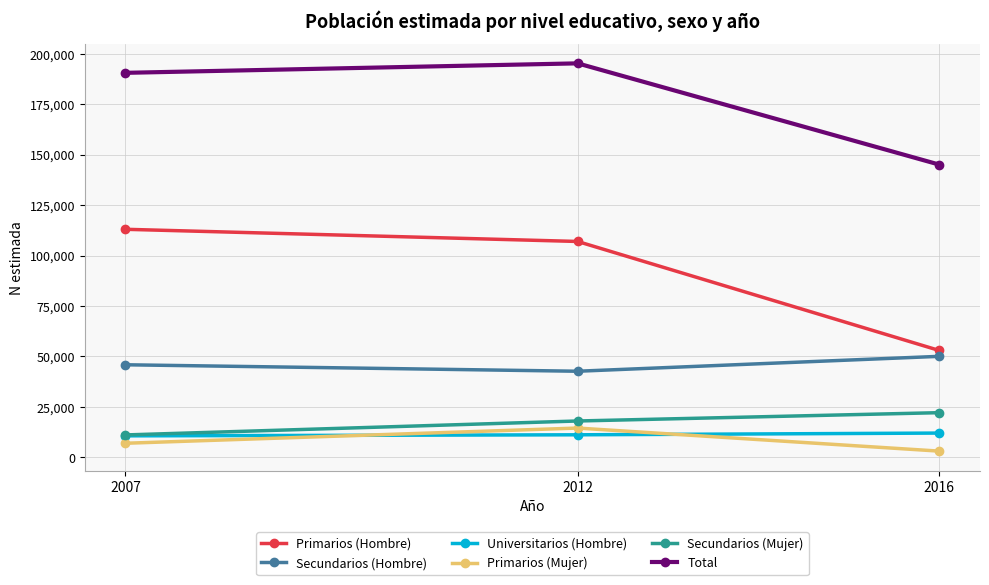

Between 2012 and 2016, which series saw the biggest shift?

Primarios (Hombre)